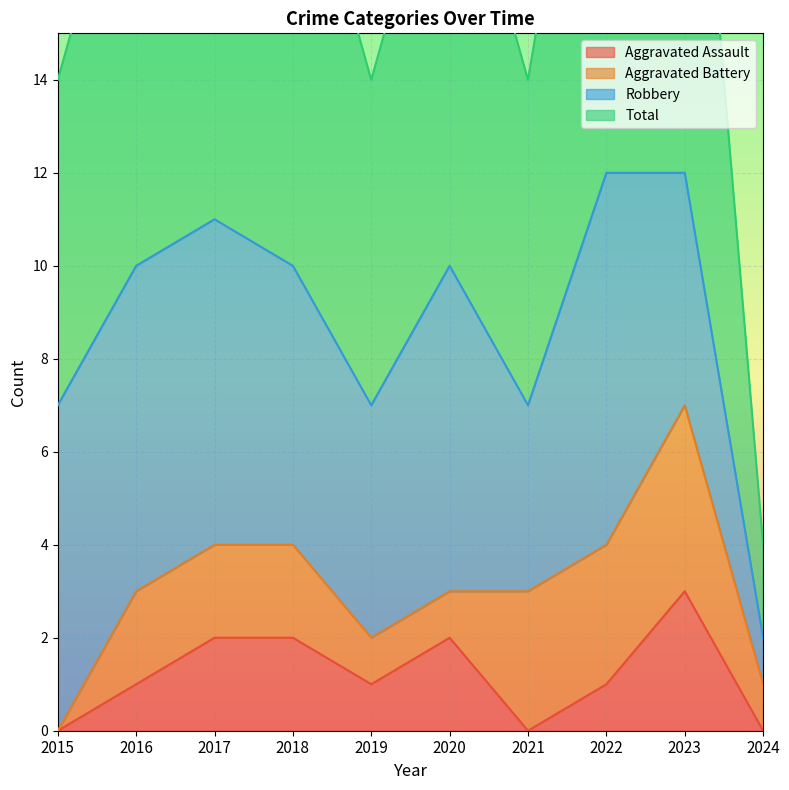

How many data points does each series have?

10